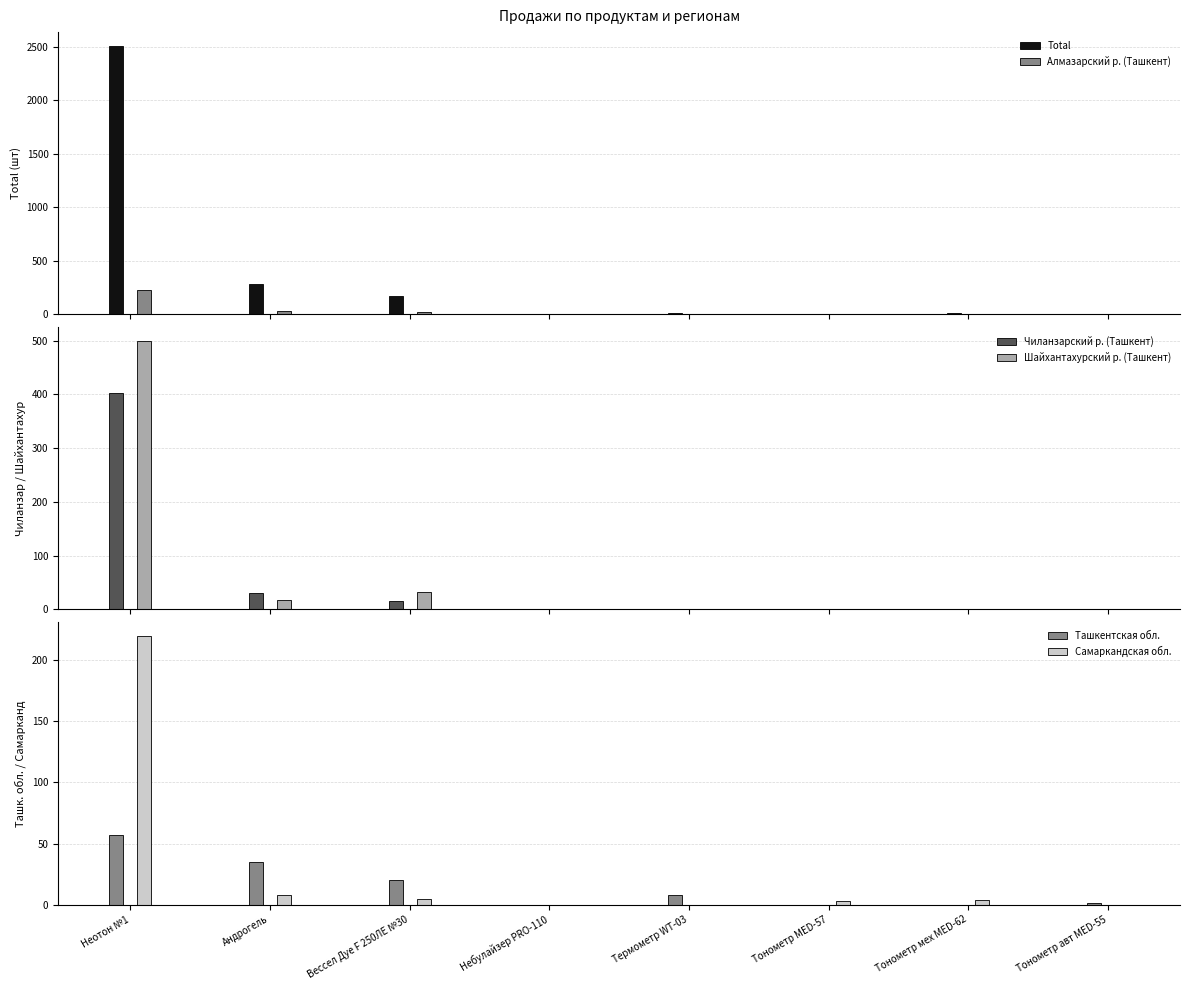

What is the label of the 7th bar from the right?

Андрогель